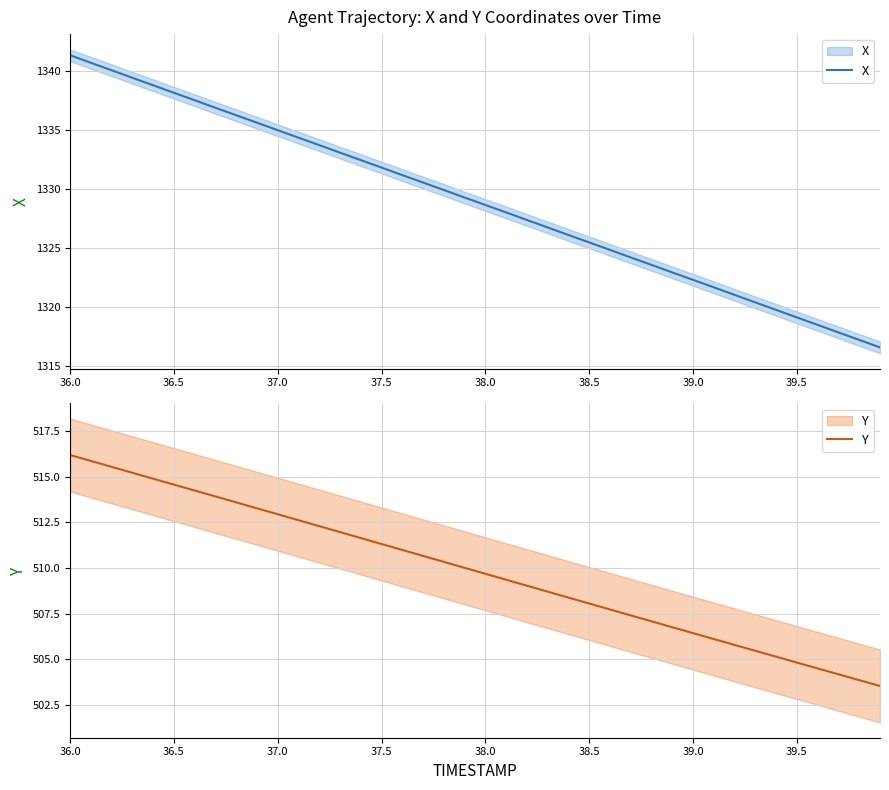

At which label does X first exceed 1329?

36.0